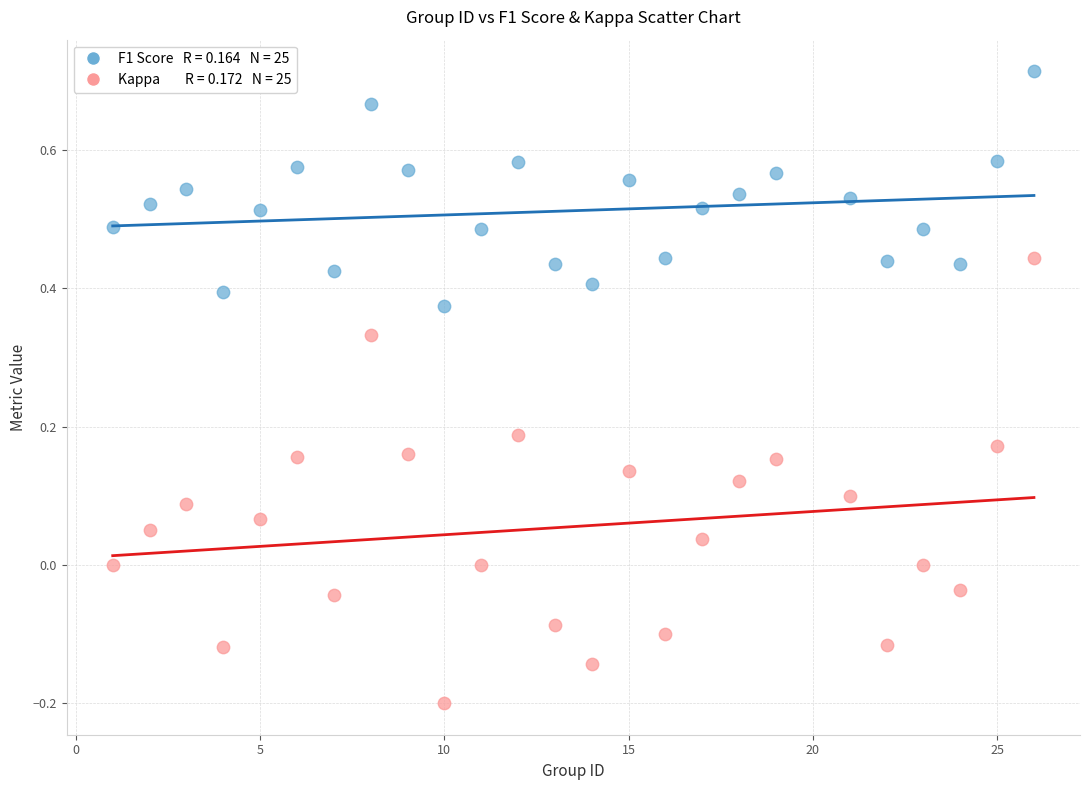

Across all data points, what is the range of Y values (max minus min)?

0.9